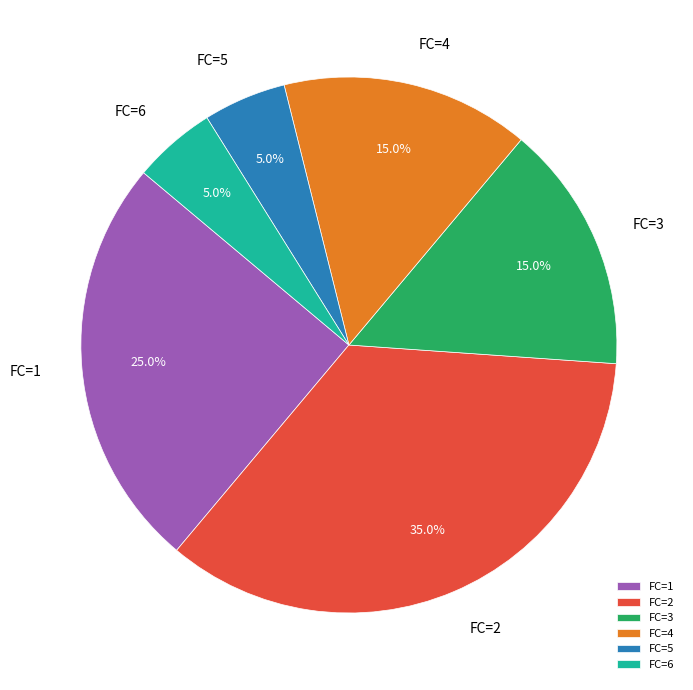

Does any single category account for the majority?

No